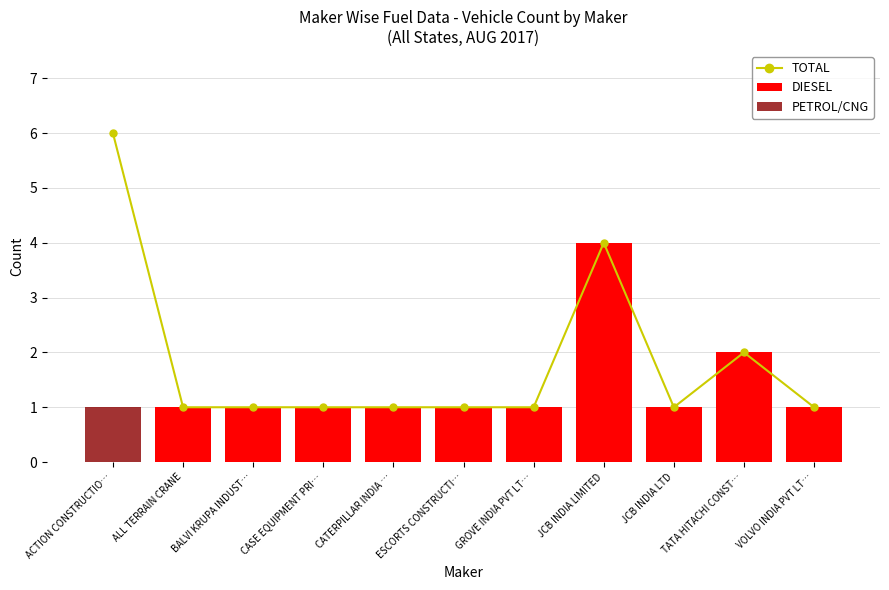

What are all the series names shown in the legend?

TOTAL, DIESEL, PETROL/CNG